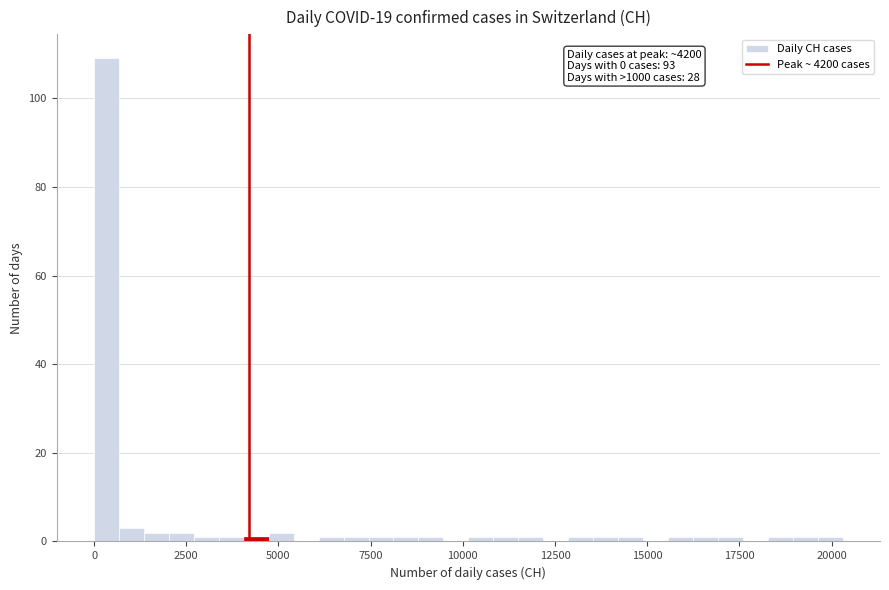

Around what value on the x-axis is the tallest bar? Give the approximate position of its centre, as read against the axis.

500